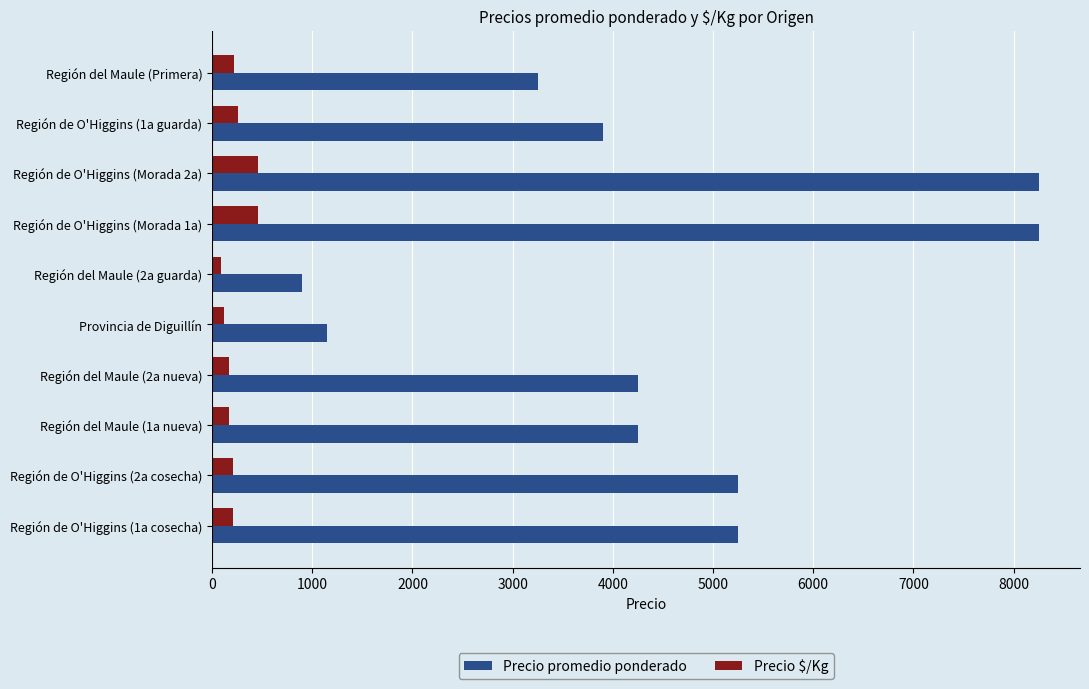

Which series has the largest total across all categories?

Precio promedio ponderado